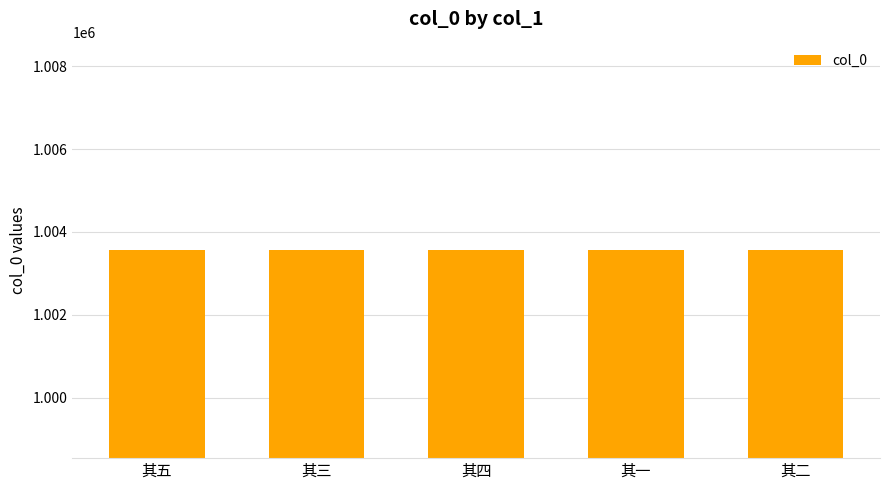

What is the difference between the second highest and second lowest values?

2